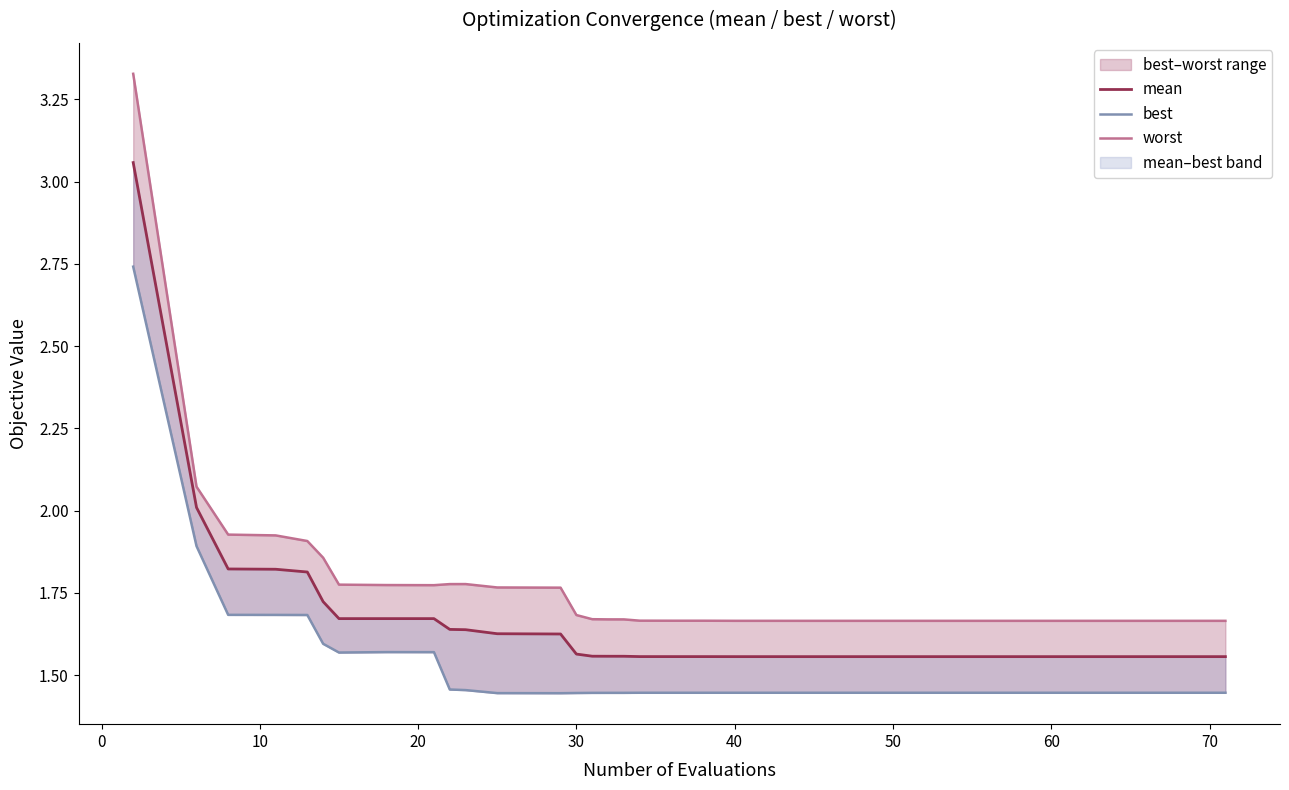

What is the difference between the maximum and minimum values in the best series?

1.3